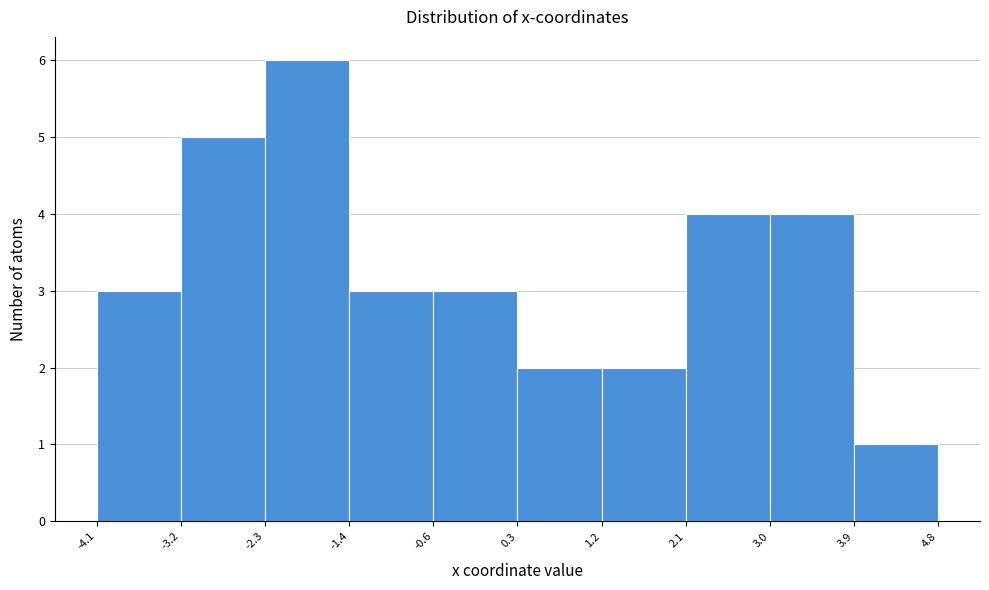

Reading left to right, list every bar in this chart as the range it spans on the x-axis followed by its height. The values are not printed on the chart, so give them approximately, as read against the axis.

-4.1 to -3.2: 3
-3.2 to -2.3: 5
-2.3 to -1.4: 6
-1.4 to -0.6: 3
-0.6 to 0.3: 3
0.3 to 1.2: 2
1.2 to 2.1: 2
2.1 to 3.0: 4
3.0 to 3.9: 4
3.9 to 4.8: 1